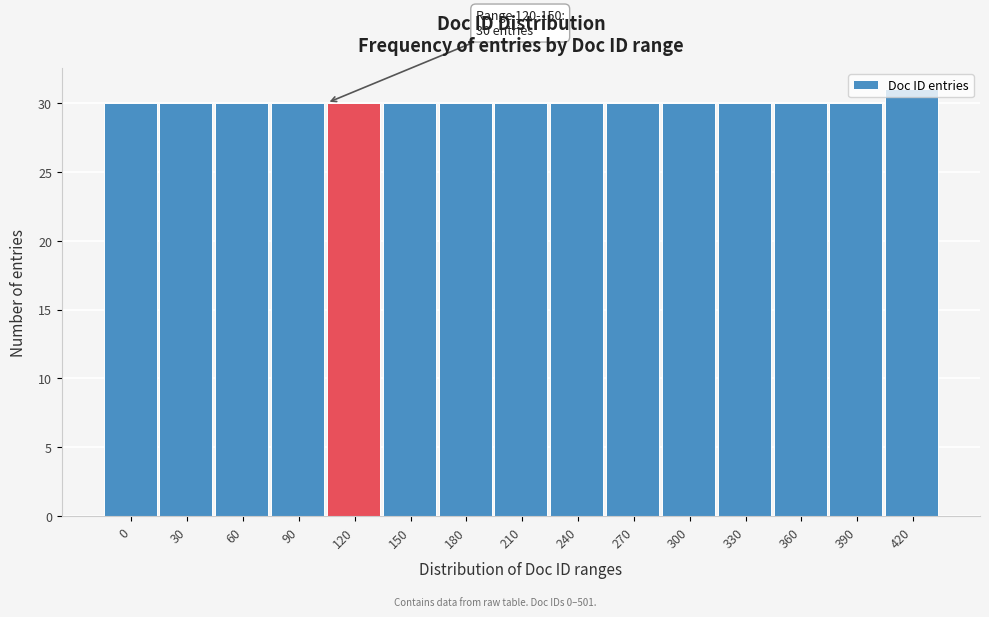

The value at 30 is 16. True or false?

False